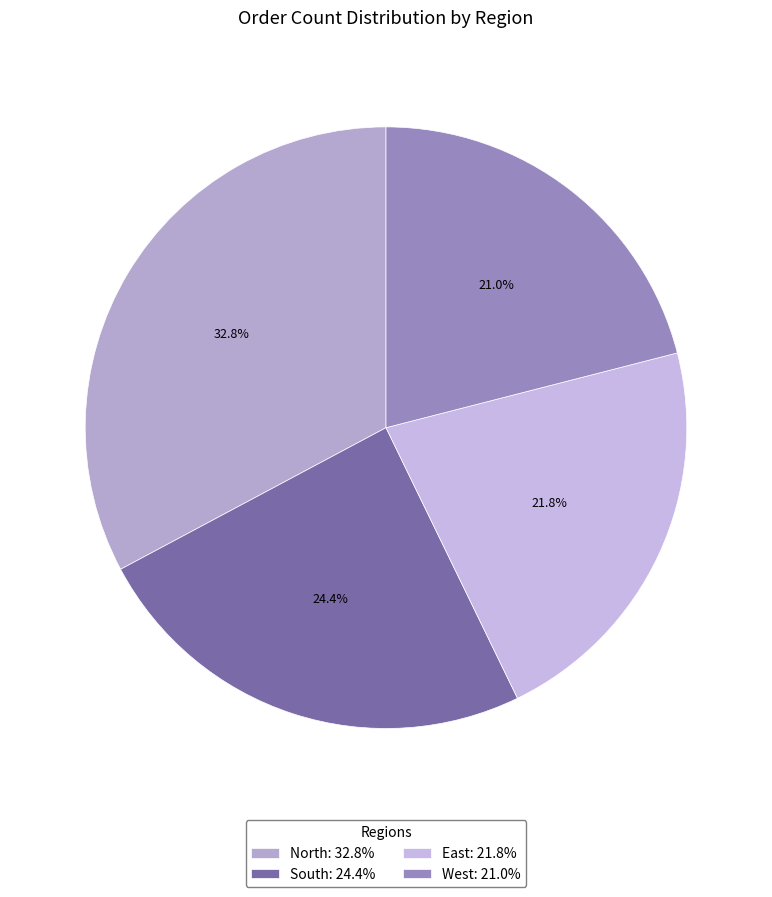

Which category has the biggest portion of the pie?

North